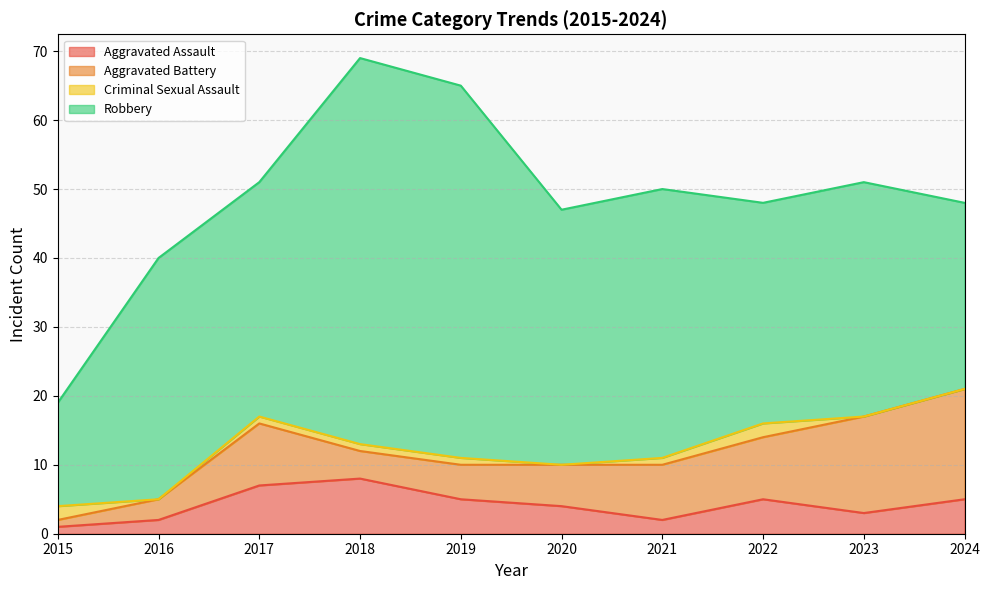

How many data points in Criminal Sexual Assault are less than 1?

4